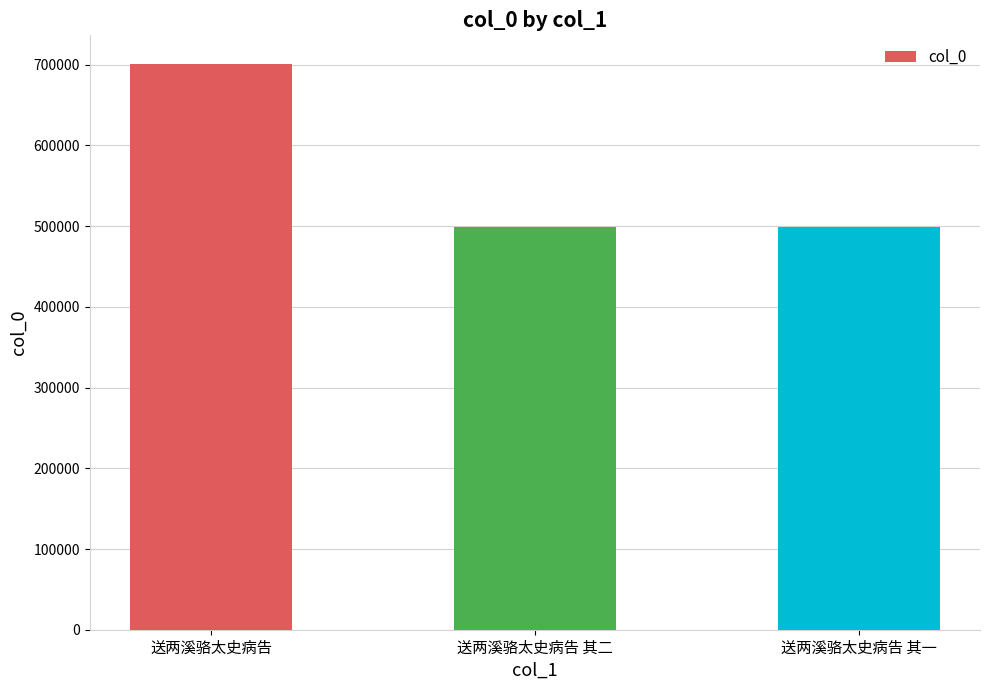

The value at 送两溪骆太史病告 其二 is 498727. True or false?

True